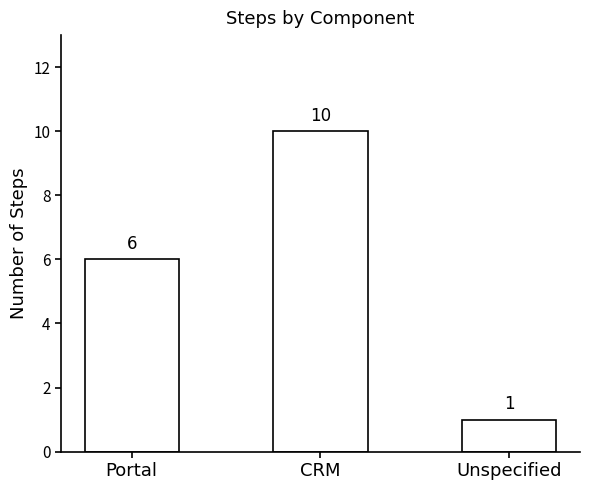

What position from the left is Unspecified?

3